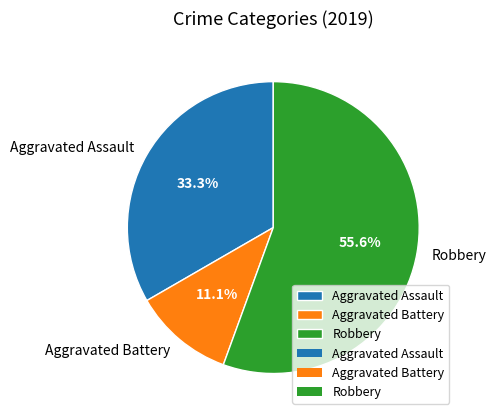

Which has a higher value, Aggravated Assault or Aggravated Battery?

Aggravated Assault